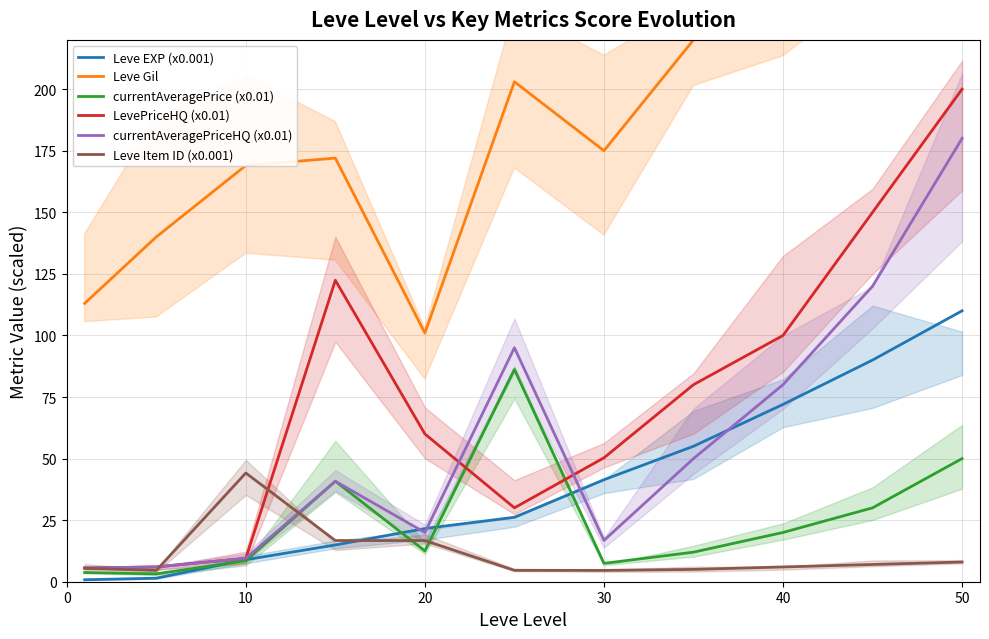

What is the minimum value for currentAveragePriceHQ (x0.01)?

5.6